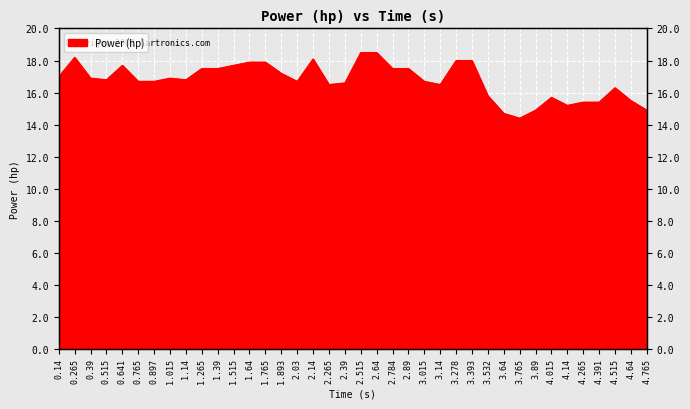

Reading left to right, extract all data points from this chart.

0.14=17.0	0.265=18.2	0.39=16.9	0.515=16.8	0.641=17.7	0.765=16.7	0.897=16.7	1.015=16.9	1.14=16.8	1.265=17.5	1.39=17.5	1.515=17.7	1.64=17.9	1.765=17.9	1.893=17.2	2.03=16.7	2.14=18.1	2.265=16.5	2.39=16.6	2.515=18.5	2.64=18.5	2.784=17.5	2.89=17.5	3.015=16.7	3.14=16.5	3.278=18.0	3.393=18.0	3.532=15.8	3.64=14.7	3.765=14.4	3.89=14.9	4.015=15.7	4.14=15.2	4.265=15.4	4.391=15.4	4.515=16.3	4.64=15.5	4.765=14.9